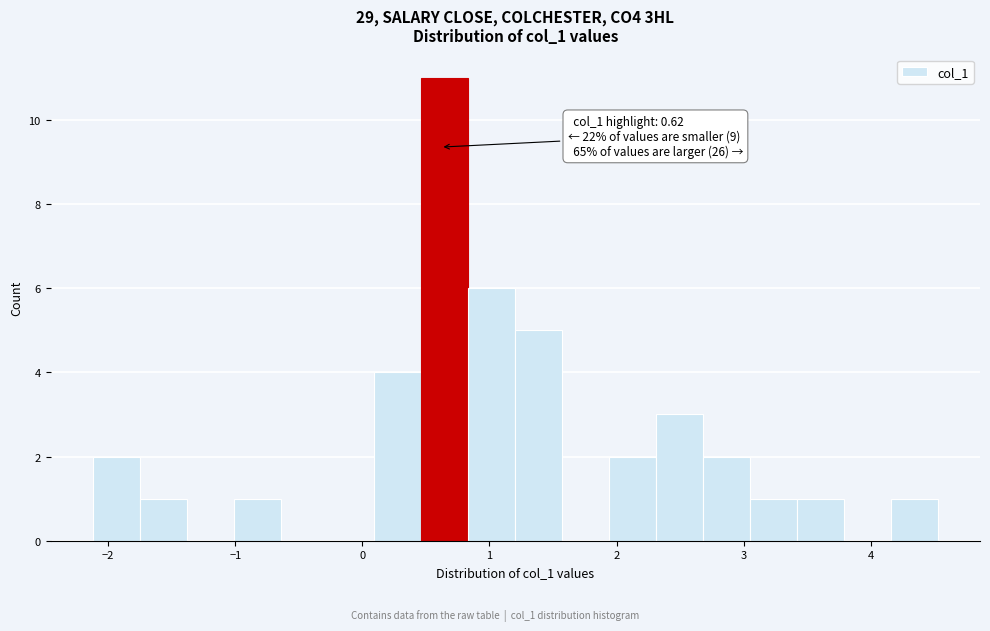

Read against the x-axis, roughly where is the centre of the tallest bar?

0.6